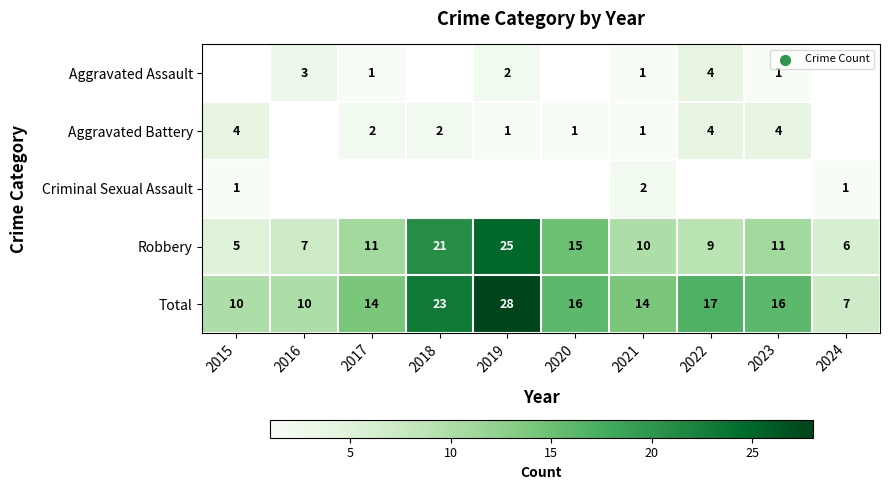

Where does the Total series first go above 16?

2018